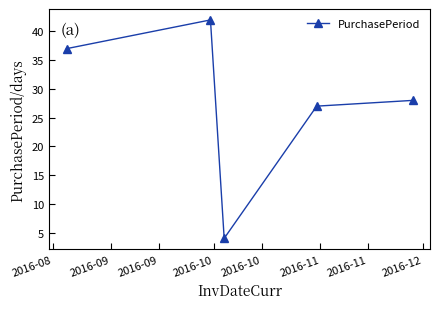

What is the maximum value shown in the chart?

42